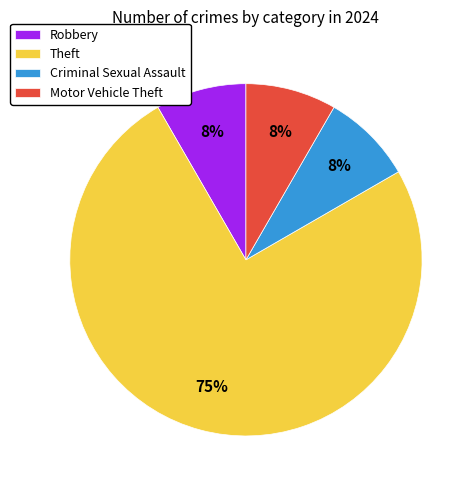

How many segments does this pie chart have?

4